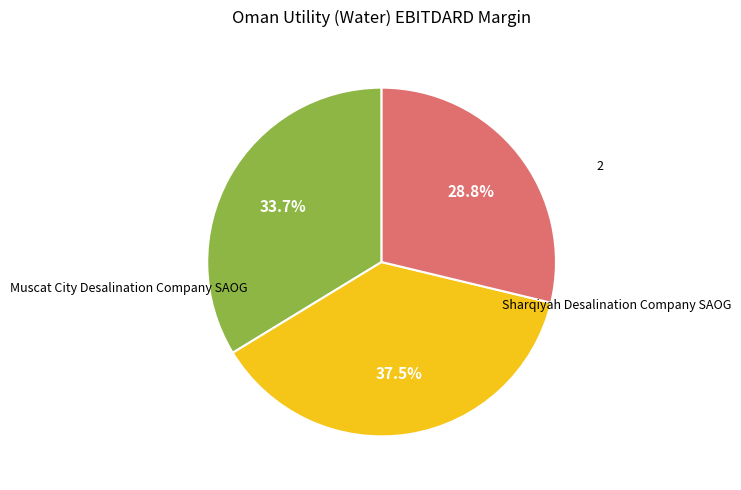

Does any single category account for the majority?

No